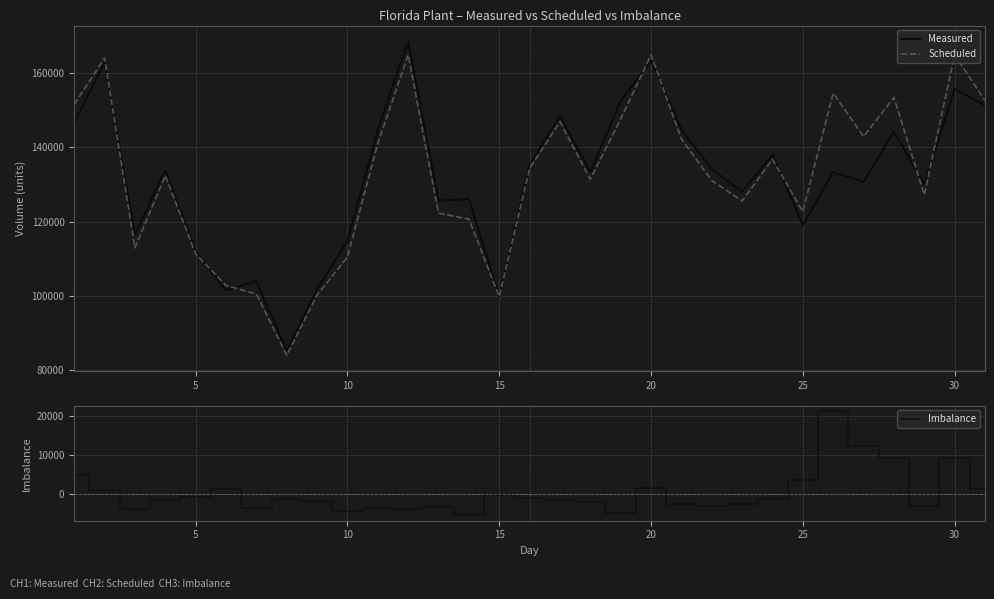

Reading left to right, transcribe all the data shown in this chart.

Measured: 146667	162921	116543	133793	112076	101413	103933	85031	101768	114756	144643	168673	125642	126077	99818	135287	148464	133395	152492	163458	144756	134148	128131	137957	119094	133339	130712	144329	130090	155752	151414
Scheduled: 151618	164147	112910	132426	111315	102757	100464	83947	100180	110454	141056	165000	122288	120663	99764	134340	146930	131433	147690	165000	142298	131091	125568	136803	122686	154702	142953	153508	127229	165000	152679
Imbalance: 4951	1226	-3633	-1367	-761	1344	-3469	-1084	-1588	-4302	-3587	-3673	-3354	-5414	-54	-947	-1534	-1962	-4802	1542	-2458	-3057	-2563	-1154	3592	21363	12241	9179	-2861	9248	1265